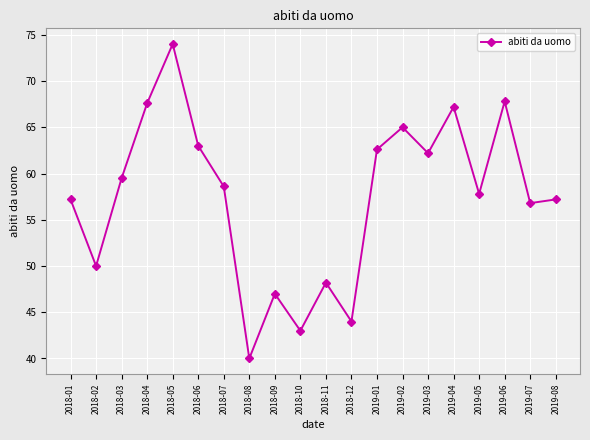

At which category does the chart reach its minimum across all series?

2018-08